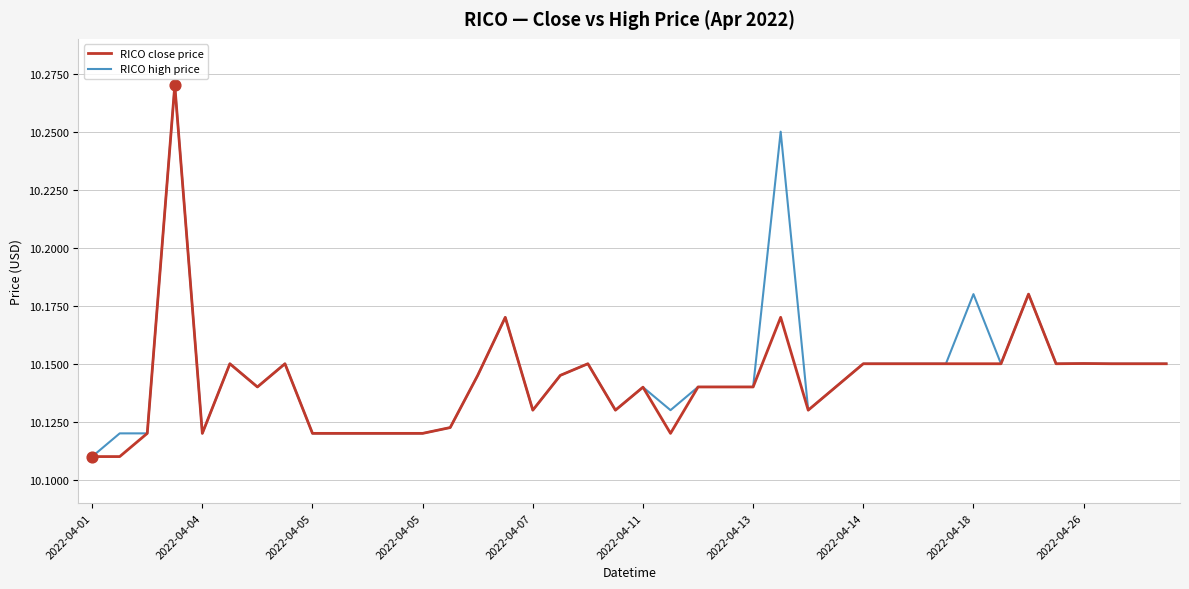

At how many categories does at least one series exceed 10?

40